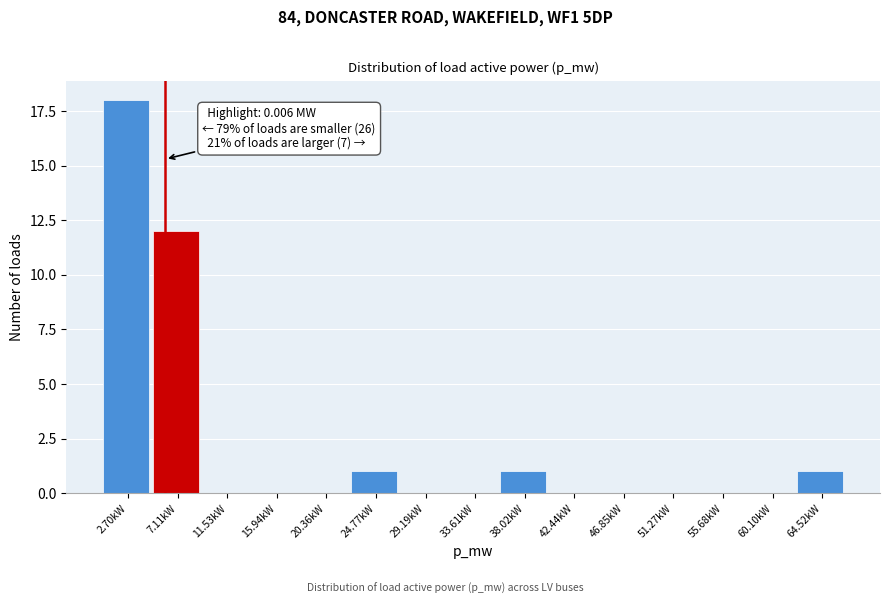

Reading left to right, transcribe all the data shown in this chart.

2.70kW=18	7.11kW=12	11.53kW=0	15.94kW=0	20.36kW=0	24.77kW=1	29.19kW=0	33.61kW=0	38.02kW=1	42.44kW=0	46.85kW=0	51.27kW=0	55.68kW=0	60.10kW=0	64.52kW=1